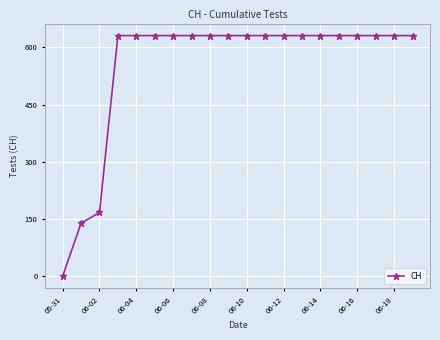

What is the maximum value shown in the chart?

631